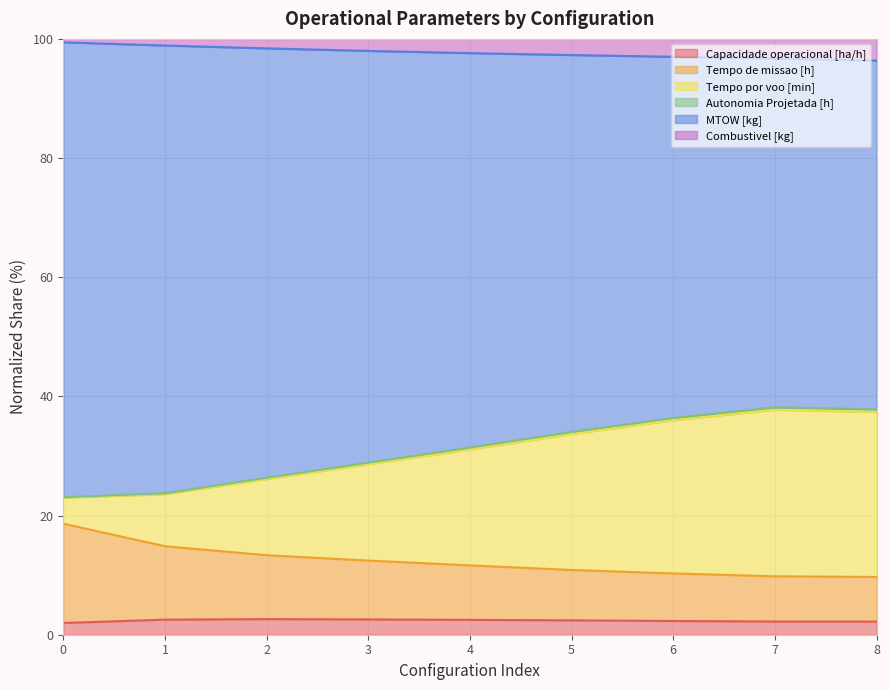

What is the greatest value displayed?

99.4